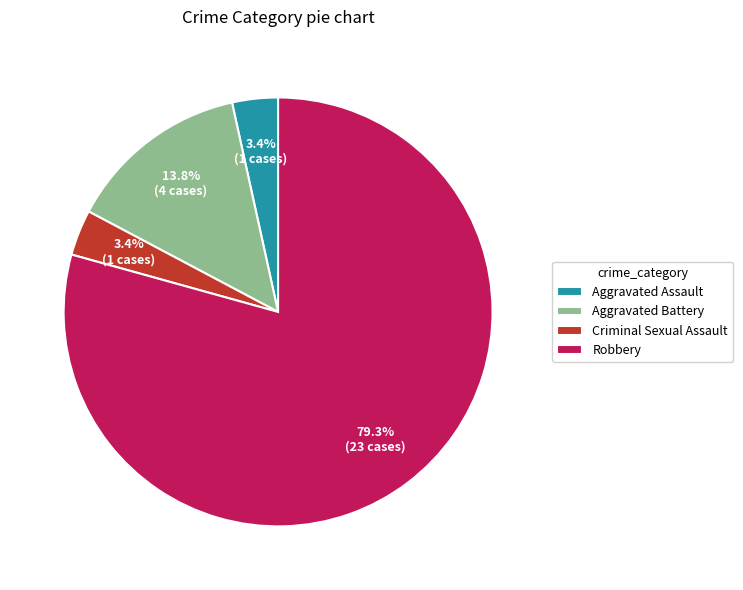

To the nearest percent, what is the average slice percentage?

25%